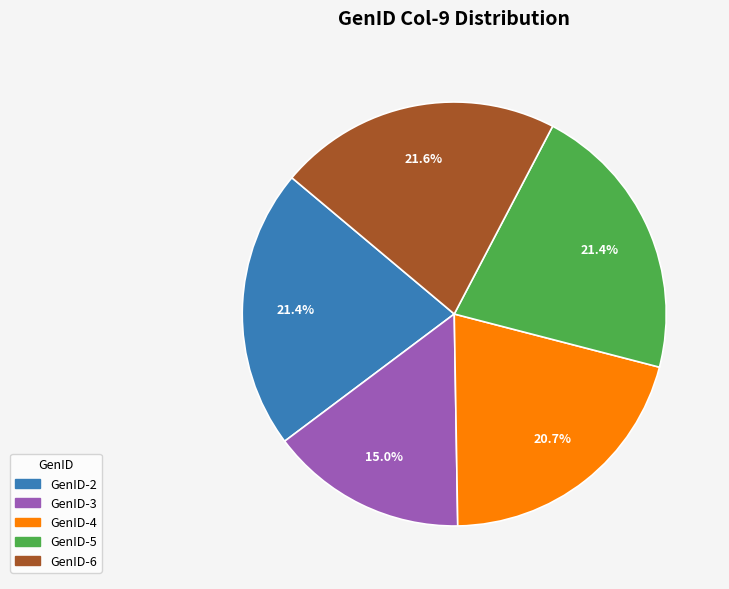

Which slice is the smallest?

GenID-3